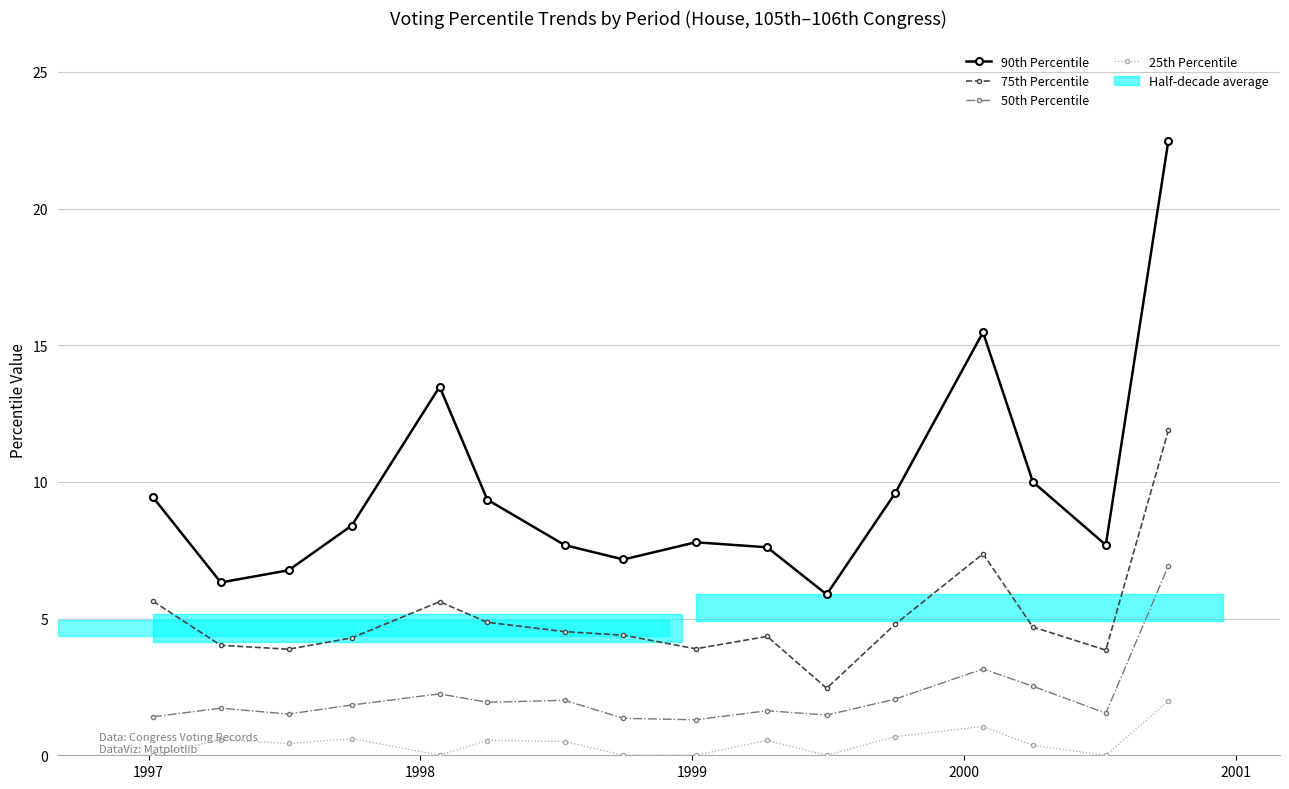

What is the maximum value shown in the chart?

22.5